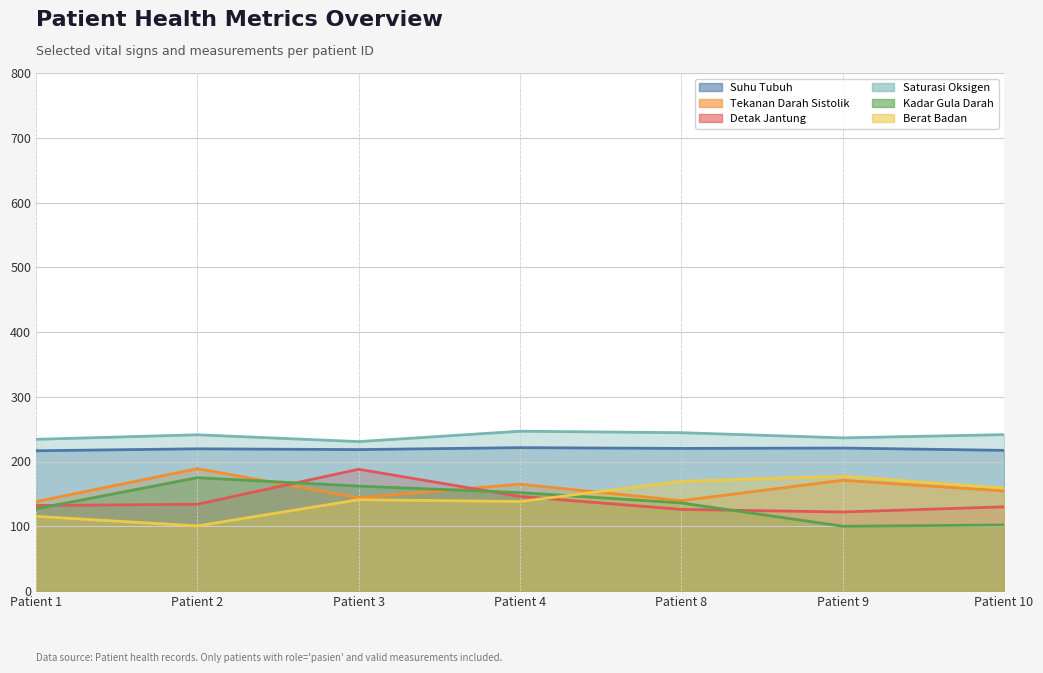

At how many categories does at least one series exceed 187?

7